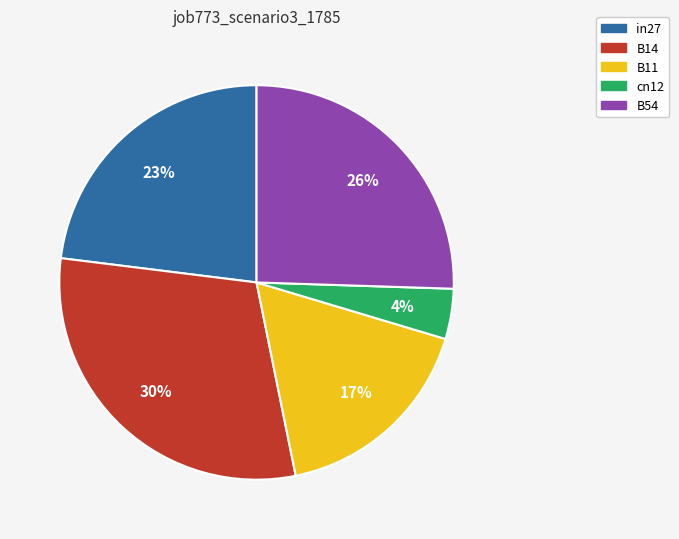

Do in27 and B11 together represent more than half of the pie?

No